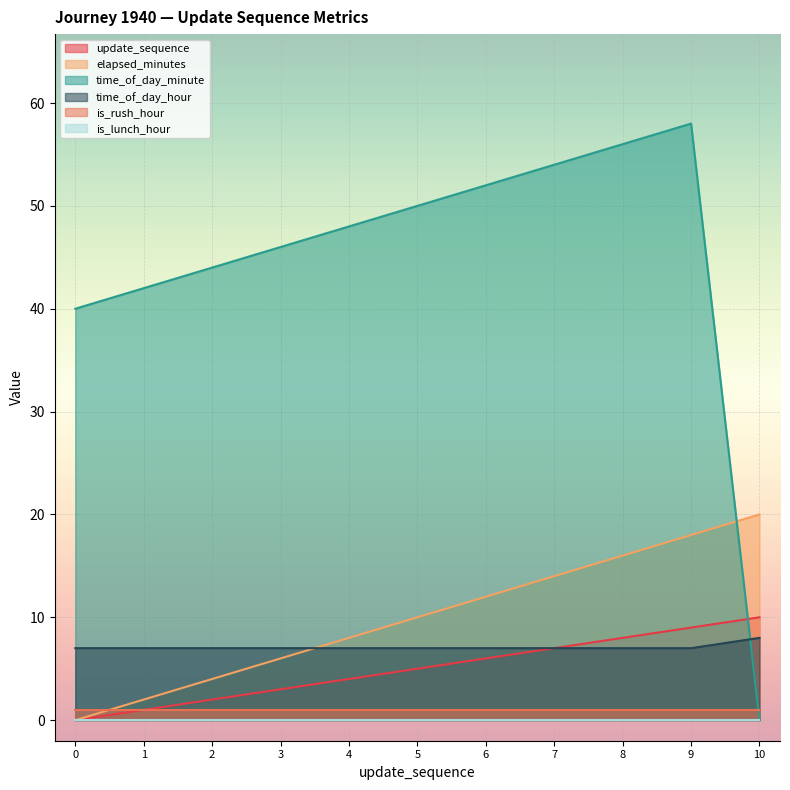

True or false: is_rush_hour and time_of_day_hour intersect in this chart.

False